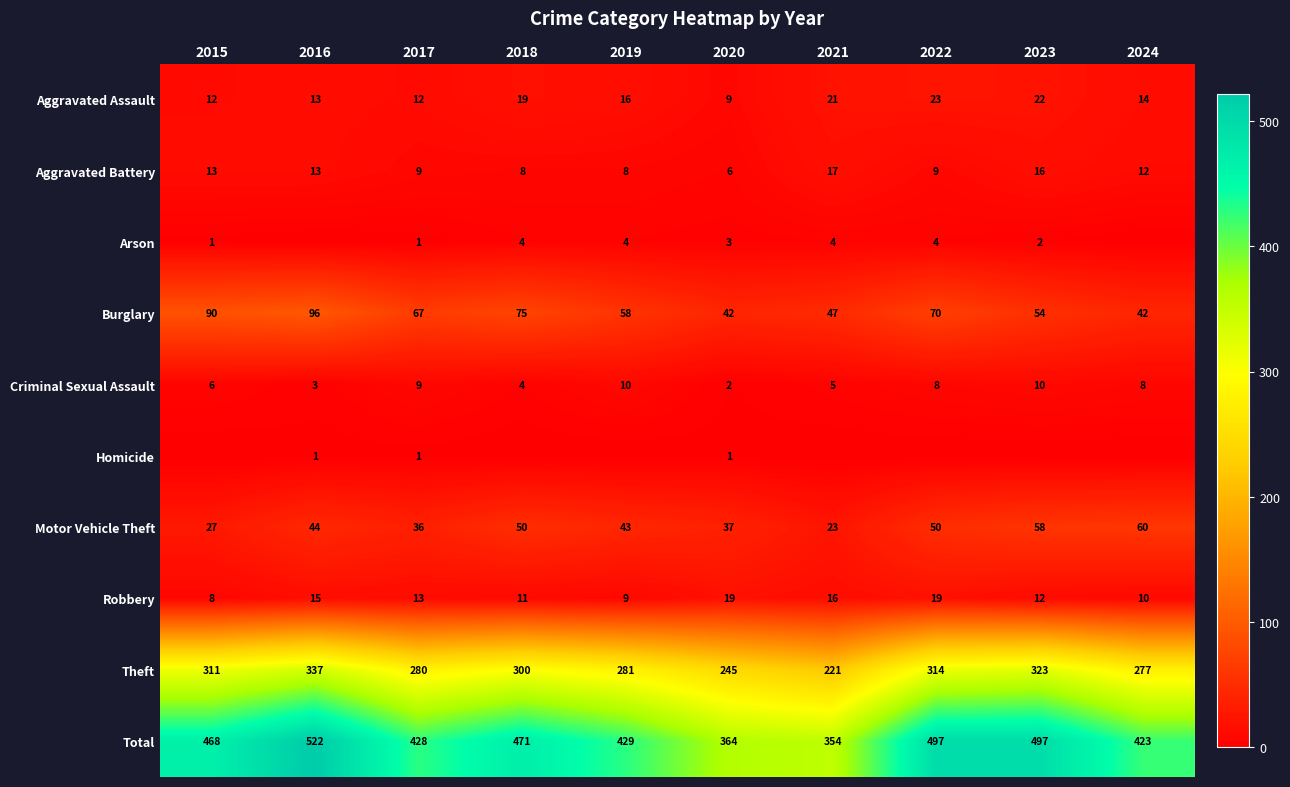

What value does the Total series have at 2021?

354